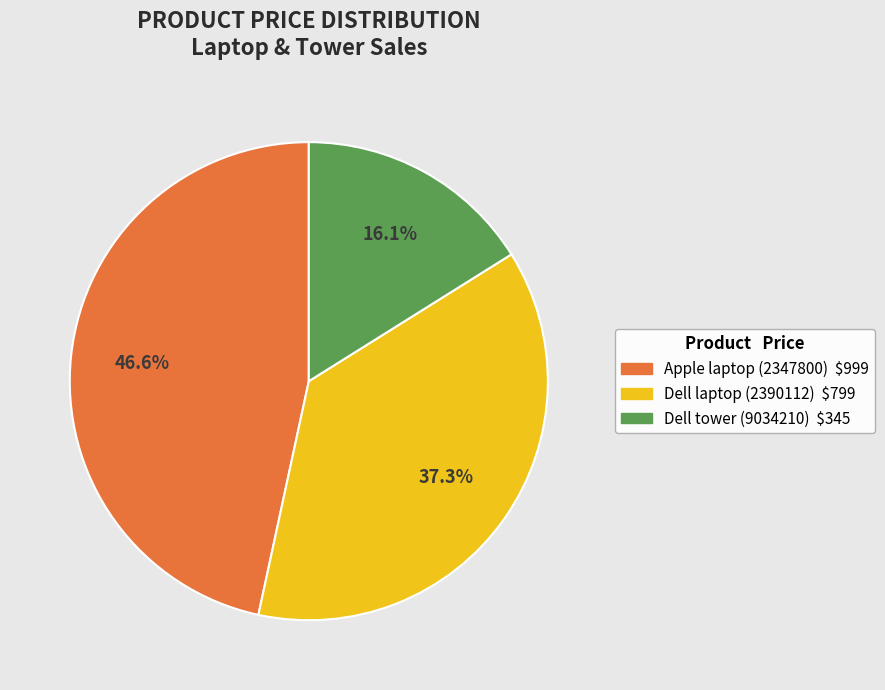

True or false: Dell tower (9034210) accounts for 29% of the total.

False